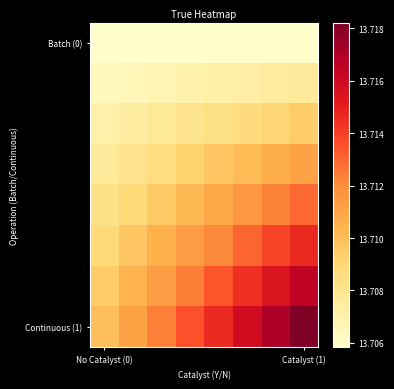

Which series has the widest spread of values?

Continuous (1)